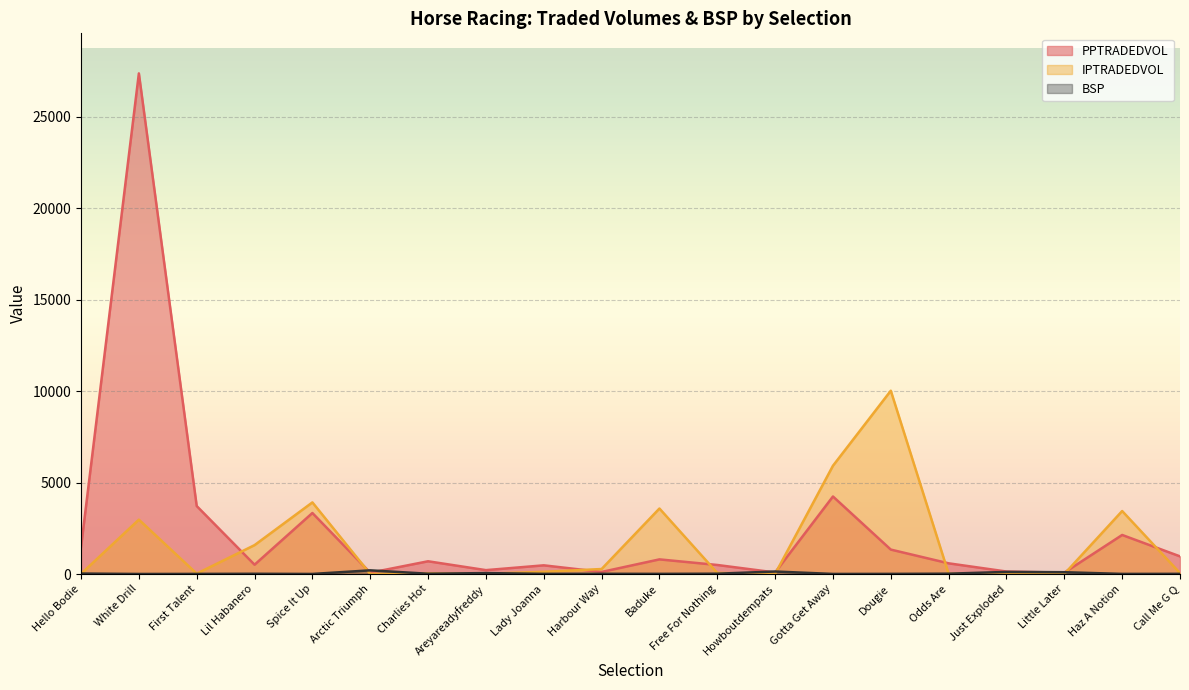

How many categories are shown in the chart?

20